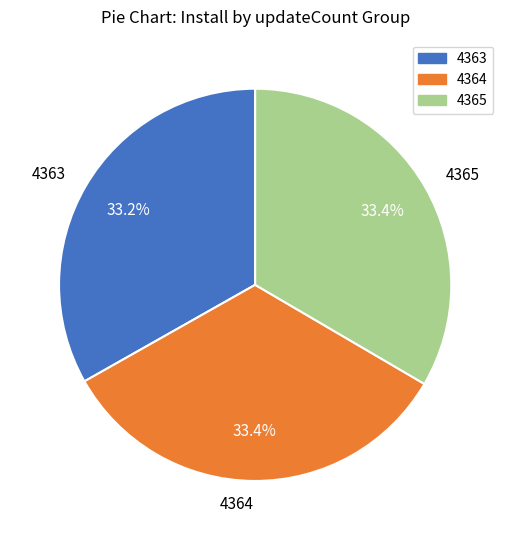

Combined, what portion of the pie is 4364 and 4363?

66.6%